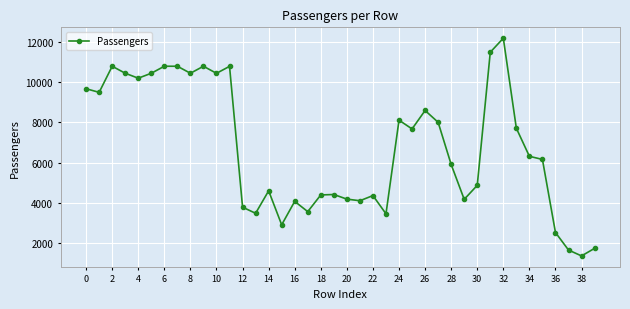

What is the smallest value displayed?

1365.5